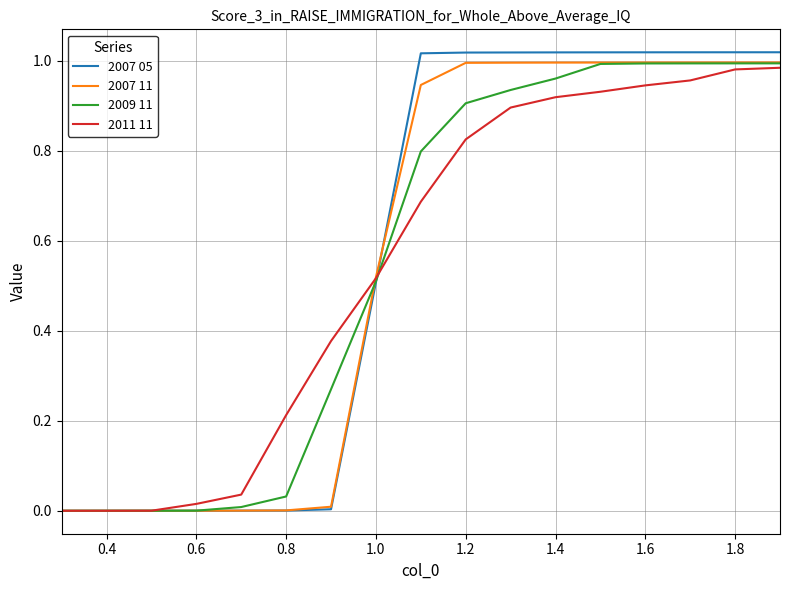

Which series has the widest spread of values?

2007 05